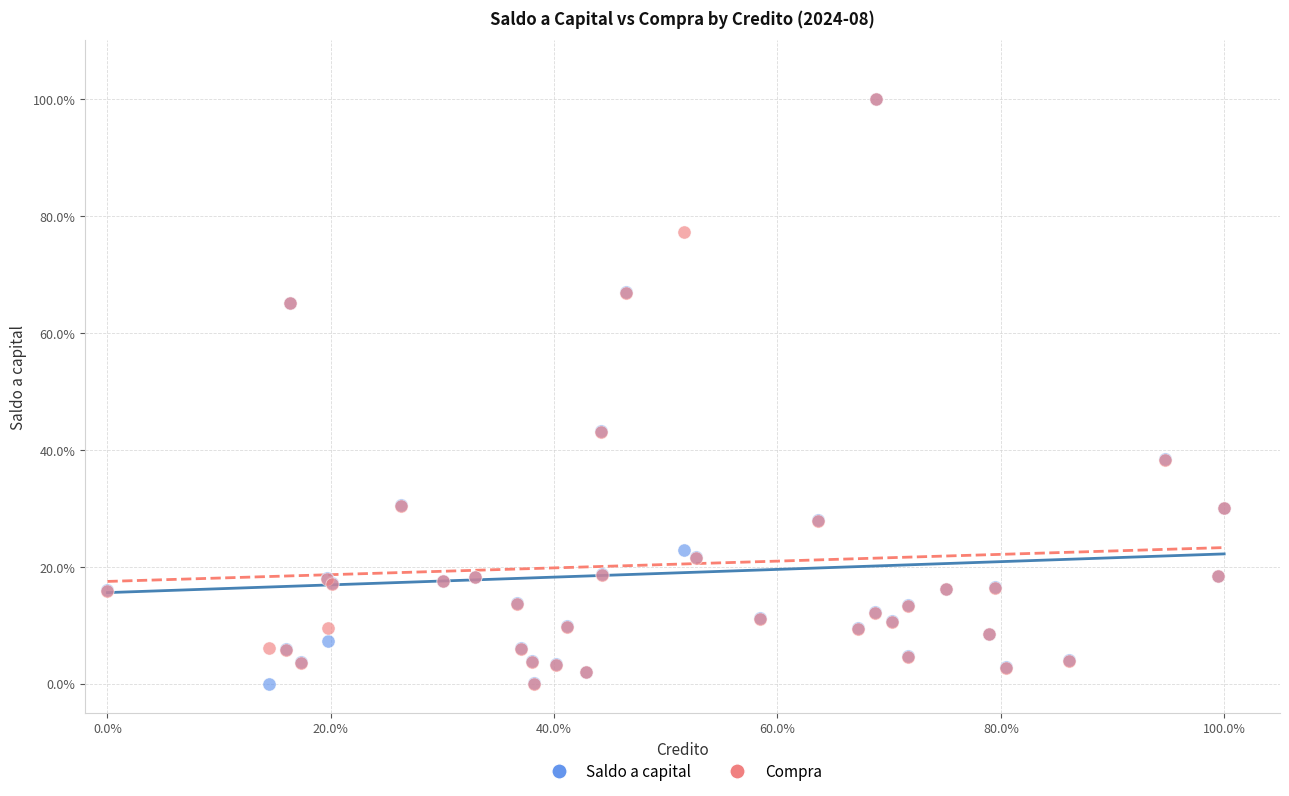

What are all the series names shown in the legend?

Saldo a capital, Compra